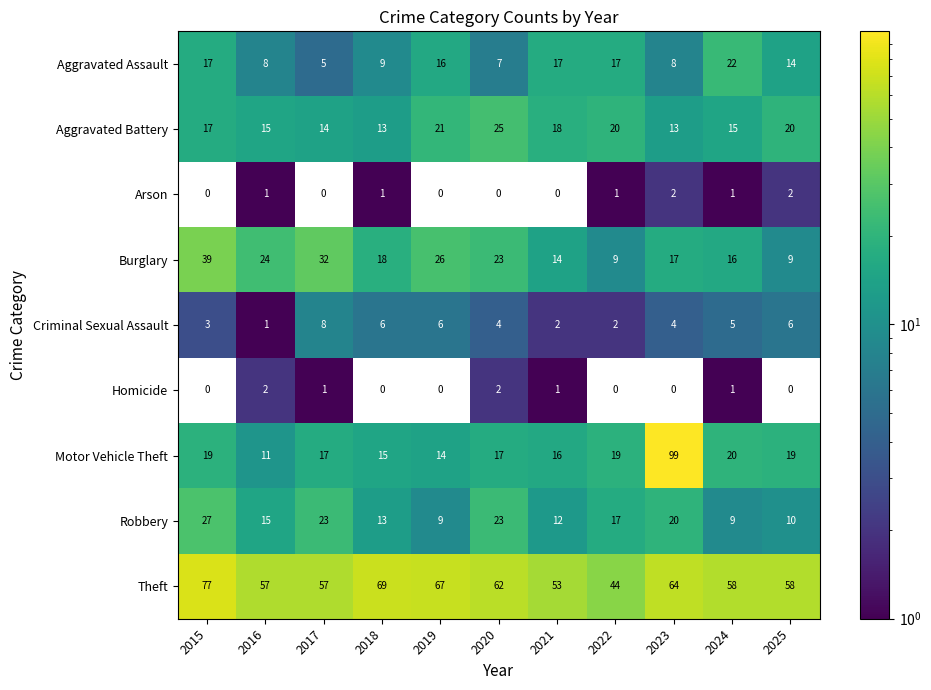

At which category is the sum across all series the highest?

2023